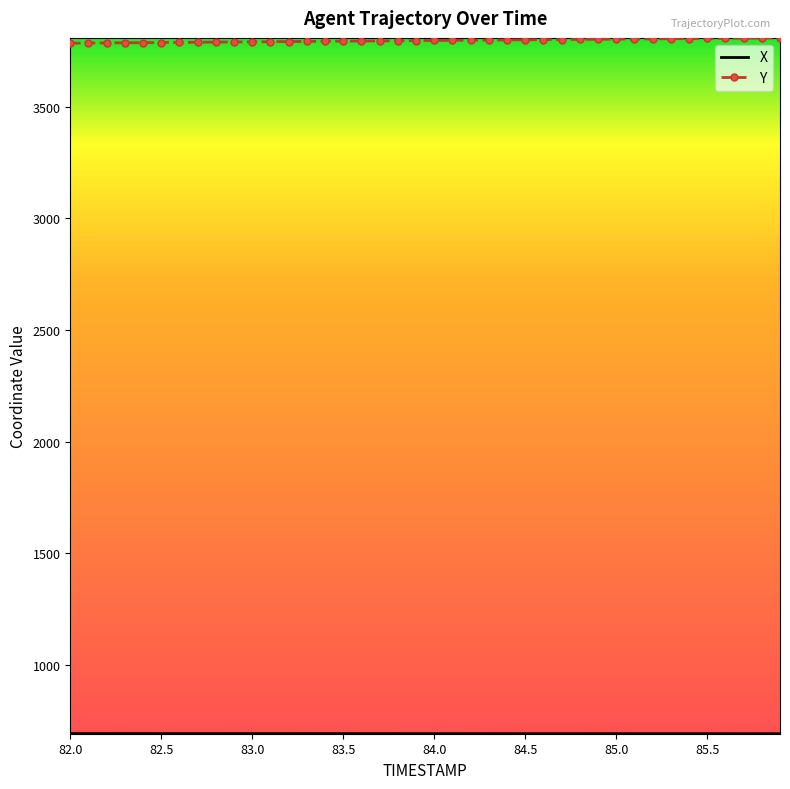

What is the smallest value displayed?

692.7